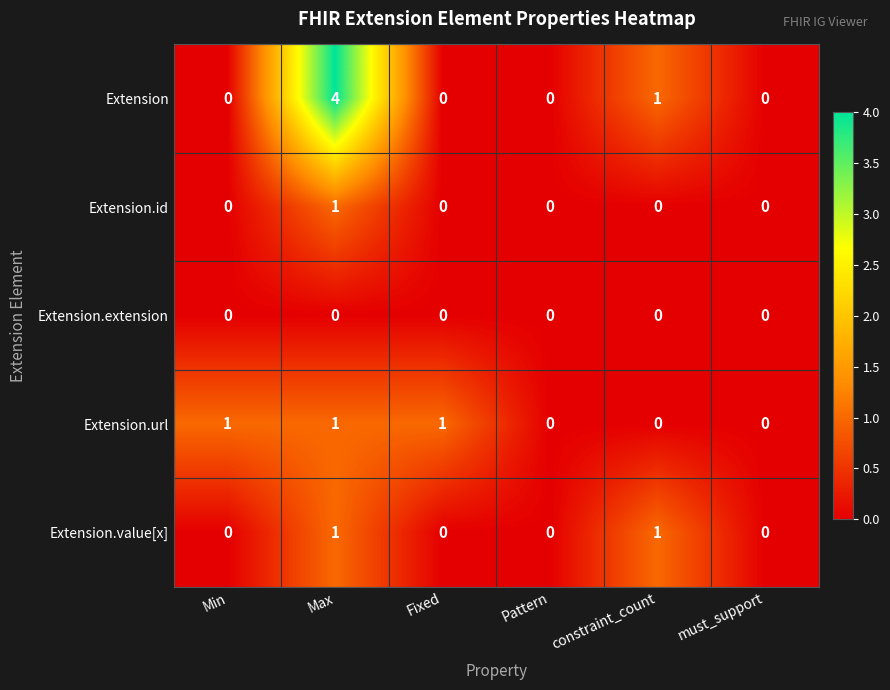

List the series in order of their overall mean, lowest first.

Extension.extension, Extension.id, Extension.value[x], Extension.url, Extension